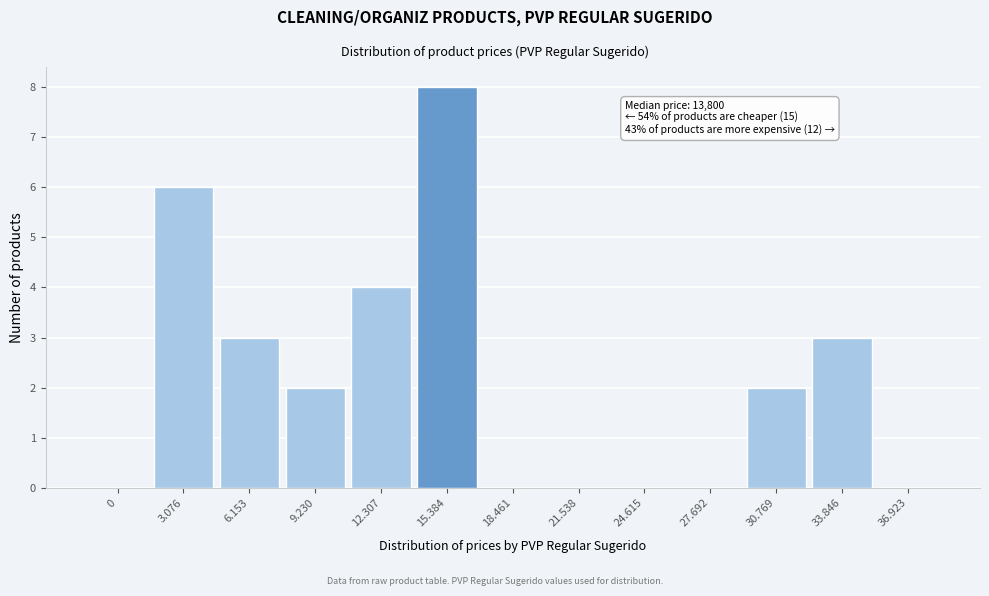

Reading left to right, what are all the values shown in this chart?

0=0	3.076=6	6.153=3	9.230=2	12.307=4	15.384=8	18.461=0	21.538=0	24.615=0	27.692=0	30.769=2	33.846=3	36.923=0